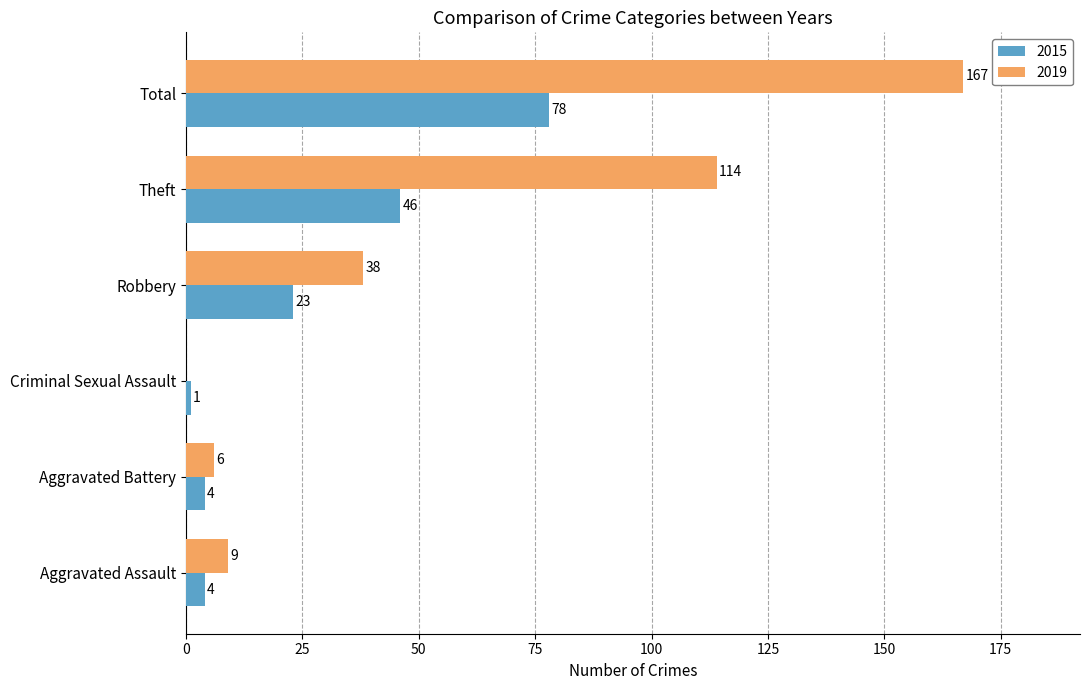

Which series has the largest total across all categories?

2019